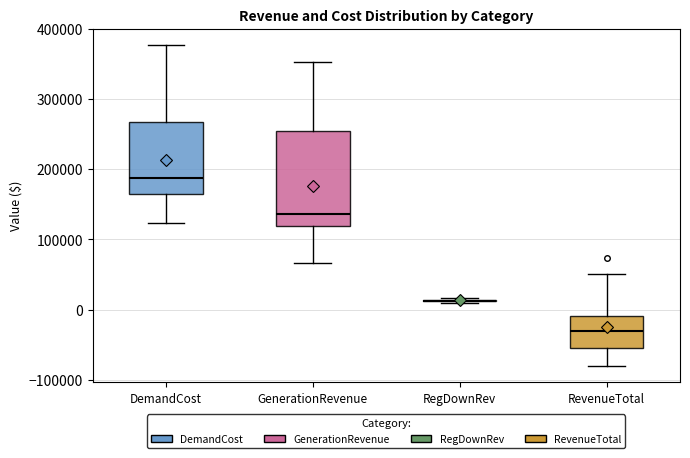

Where does the lower whisker of the box for GenerationRevenue end on the y-axis? The values are not printed on the chart, so give them approximately, as read against the axis.

70000